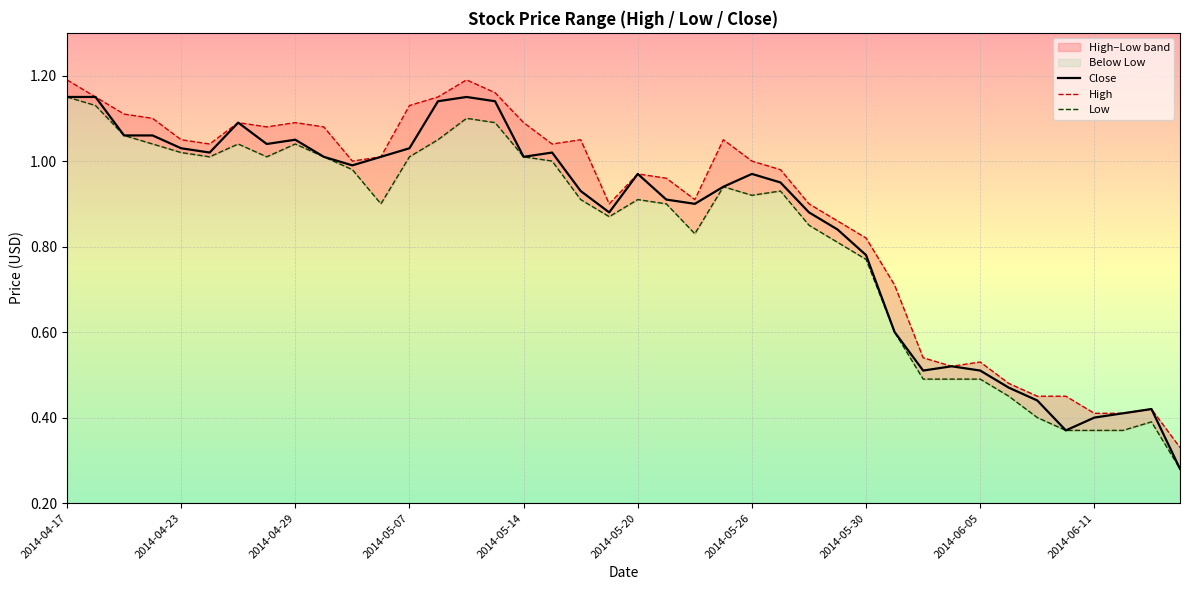

Reading right to left, transcribe all the data shown in this chart.

Close: 0.3	0.4	0.4	0.4	0.4	0.4	0.5	0.5	0.5	0.5	0.6	0.8	0.8	0.9	0.9	1.0	0.9	0.9	0.9	1.0	0.9	0.9	1.0	1.0	1.1	1.1	1.1	1.0	1.0	1.0	1.0	1.1	1.0	1.1	1.0	1.0	1.1	1.1	1.1	1.1
High: 0.3	0.4	0.4	0.4	0.5	0.5	0.5	0.5	0.5	0.5	0.7	0.8	0.9	0.9	1.0	1.0	1.1	0.9	1.0	1.0	0.9	1.1	1.0	1.1	1.2	1.2	1.1	1.1	1.0	1.0	1.1	1.1	1.1	1.1	1.0	1.1	1.1	1.1	1.1	1.2
Low: 0.3	0.4	0.4	0.4	0.4	0.4	0.5	0.5	0.5	0.5	0.6	0.8	0.8	0.8	0.9	0.9	0.9	0.8	0.9	0.9	0.9	0.9	1.0	1.0	1.1	1.1	1.1	1.0	0.9	1.0	1.0	1.0	1.0	1.0	1.0	1.0	1.0	1.1	1.1	1.1